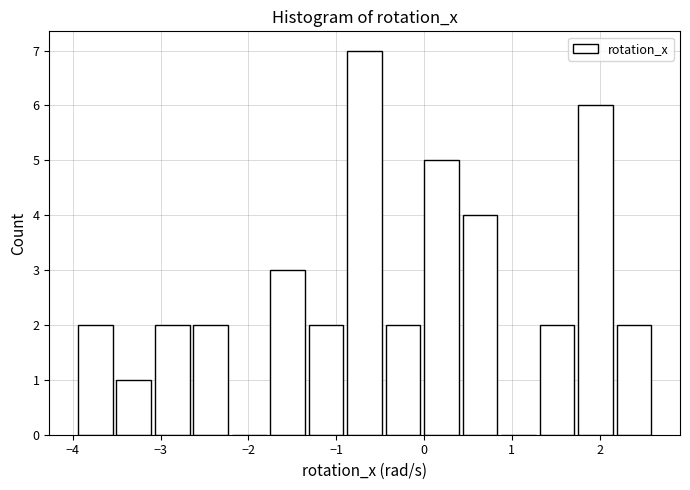

What is the height of the bar covering -3.1 to -2.6 on the x-axis? Neither the bar edges nor the heights are printed on the chart, so give them approximately, as read against the axes.

2